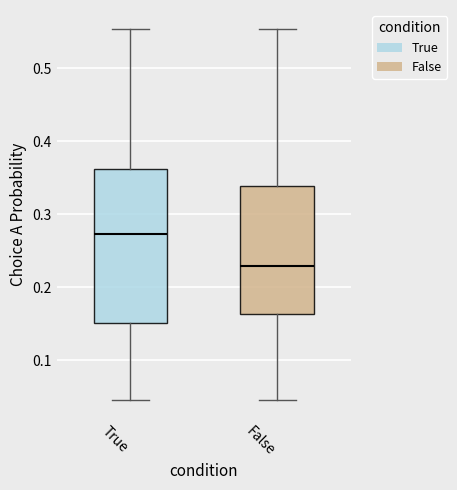

Reading left to right, read every box against the y-axis: the position of its median line, the range the box covers, and the ends of its whiskers. The values are not printed on the chart, so give them approximately, as read against the axis.

True: median 0.27, box 0.15 to 0.36, whiskers 0.05 to 0.55
False: median 0.23, box 0.16 to 0.34, whiskers 0.05 to 0.55